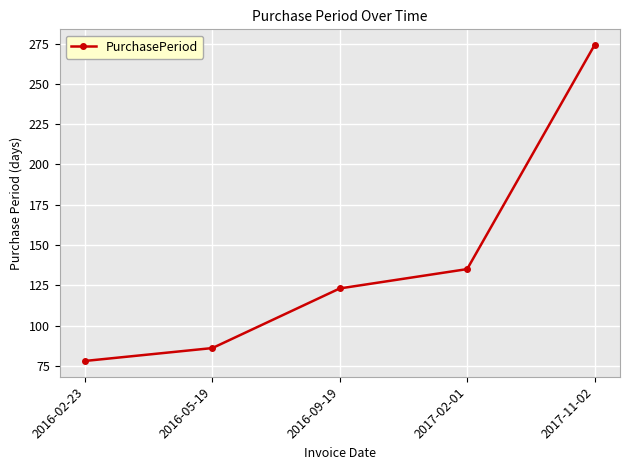

What is the sum of all values?

696